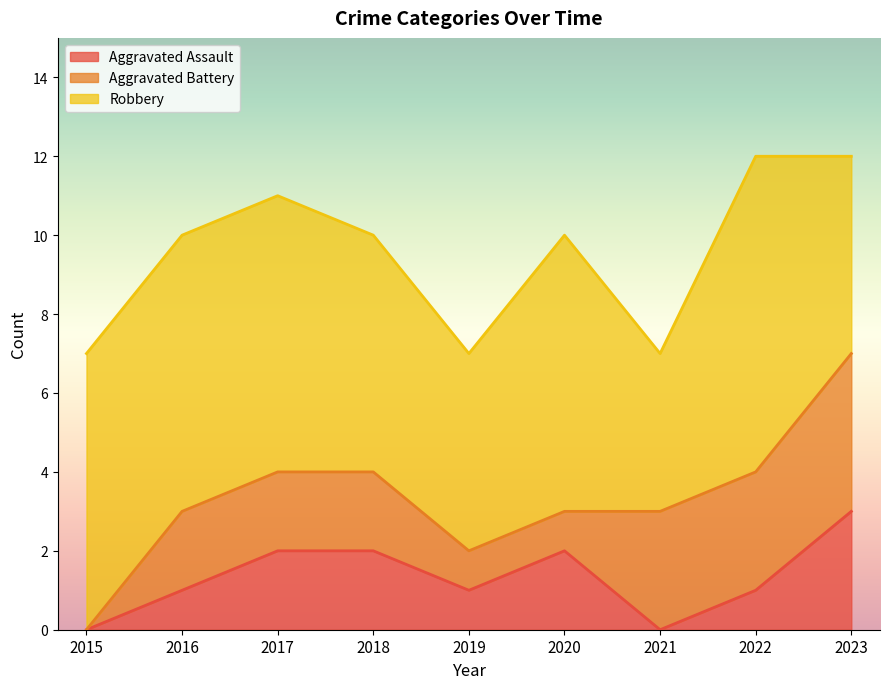

At which category is the sum across all series the highest?

2022